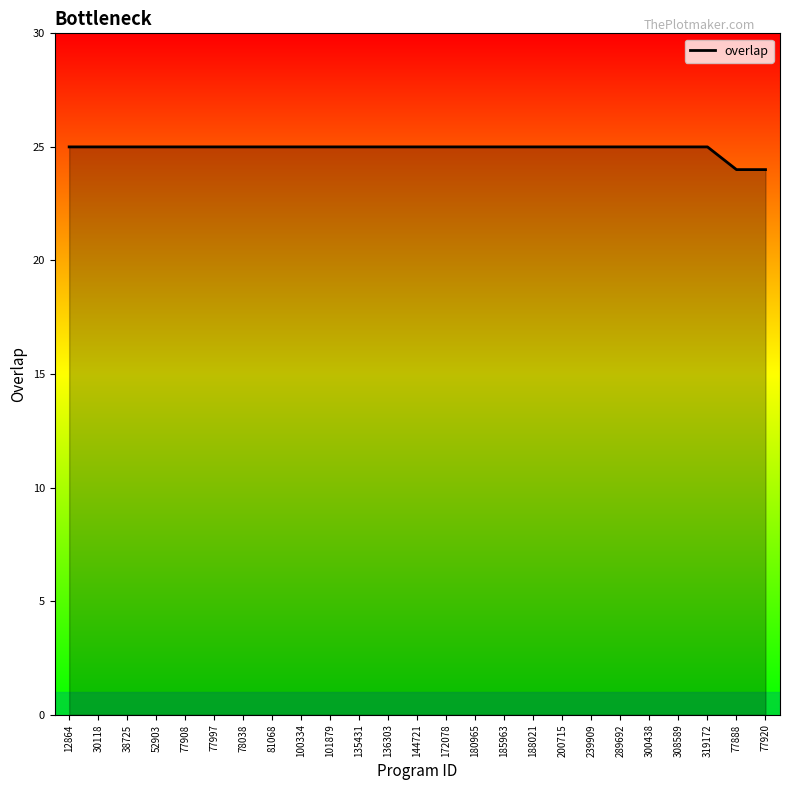

What is the ratio of the value at 188021 to the value at 81068?

1.0